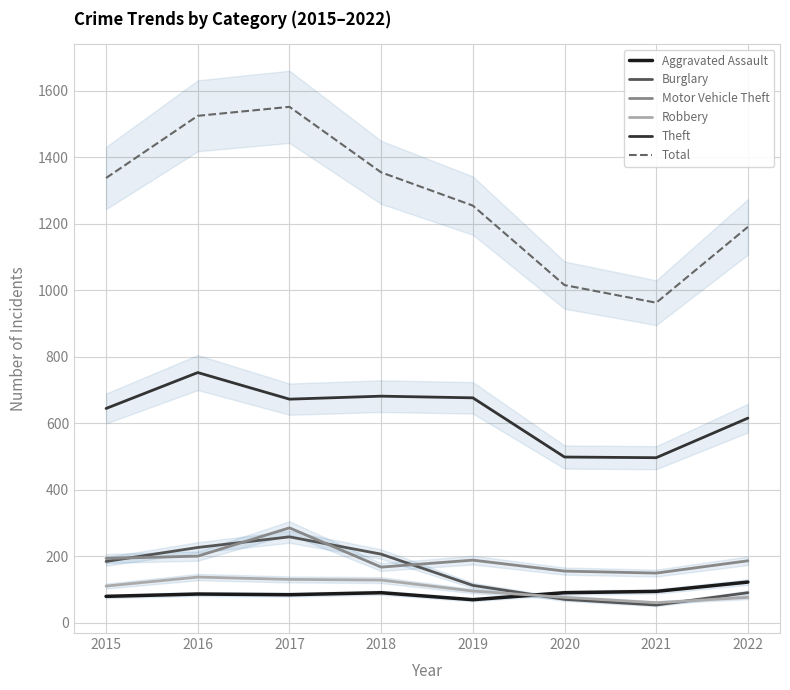

True or false: Robbery has more than 2 points higher than both neighbors.

False